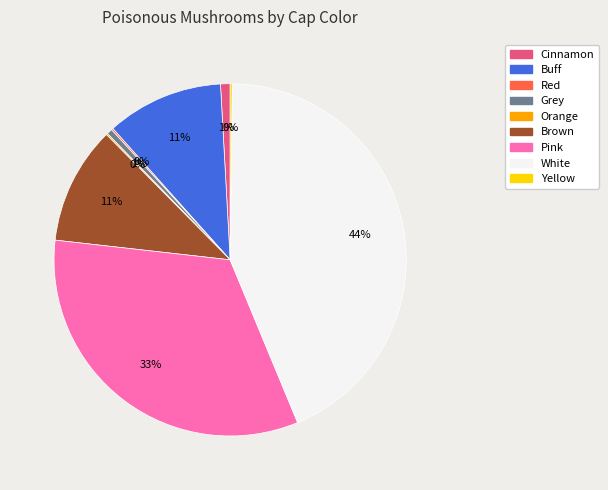

To the nearest percent, what percentage of the pie is Pink?

33%